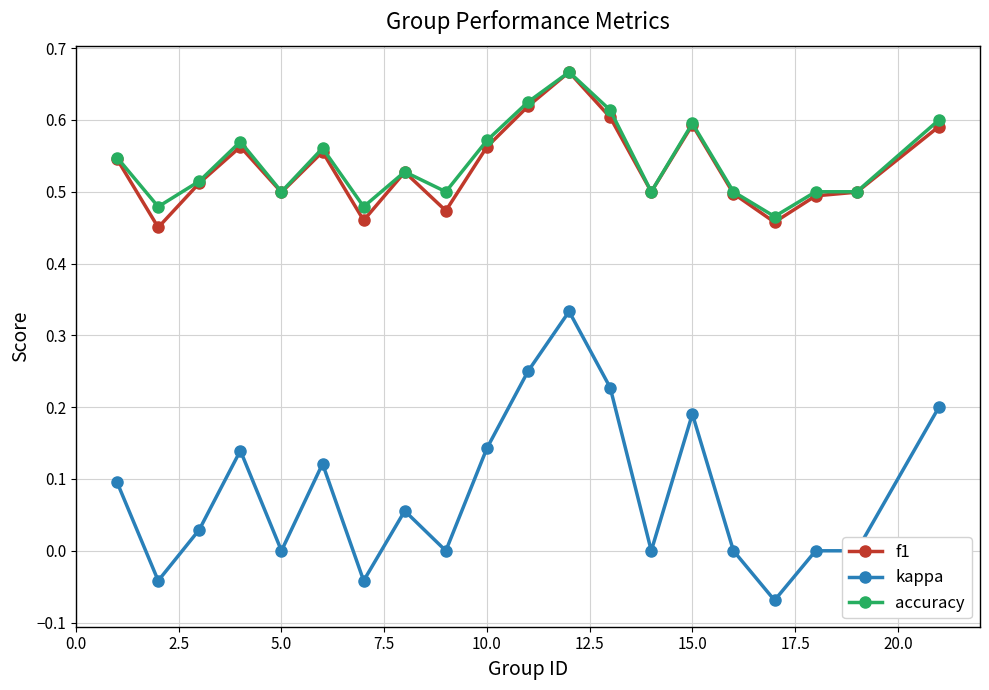

True or false: accuracy has more than 2 interior local peaks.

True